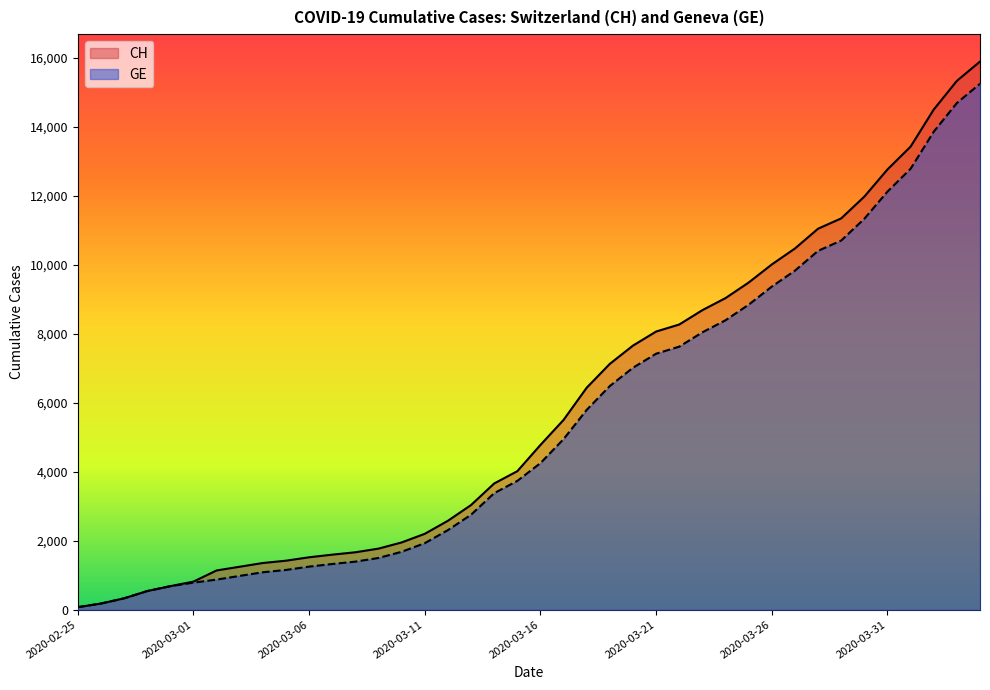

Reading right to left, list all the values displayed in this chart.

CH: 15884	15325	14494	13420	12758	11971	11340	11041	10467	10005	9481	9030	8681	8265	8061	7654	7125	6434	5501	4775	4014	3658	3033	2577	2199	1949	1770	1664	1595	1519	1420	1353	1245	1137	814	682	540	329	178	73
GE: 15242	14683	13852	12778	12116	11329	10698	10399	9825	9363	8839	8388	8039	7623	7419	7012	6483	5792	4944	4248	3733	3377	2752	2306	1928	1678	1499	1393	1324	1248	1152	1085	979	872	784	682	540	329	178	73